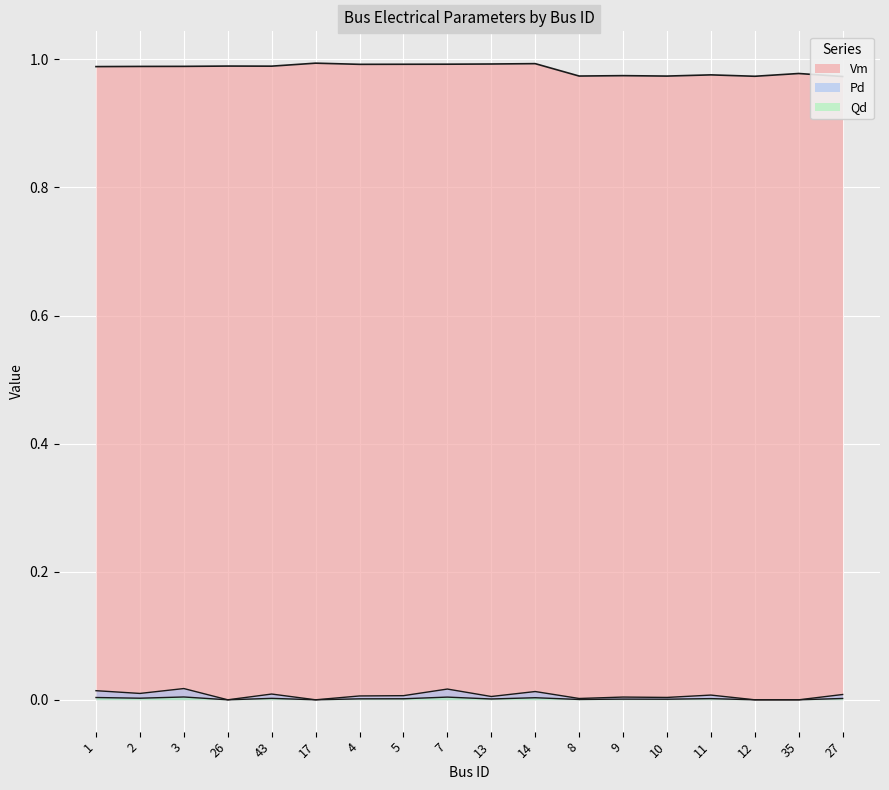

Does the chart display data point markers on the line(s)?

No